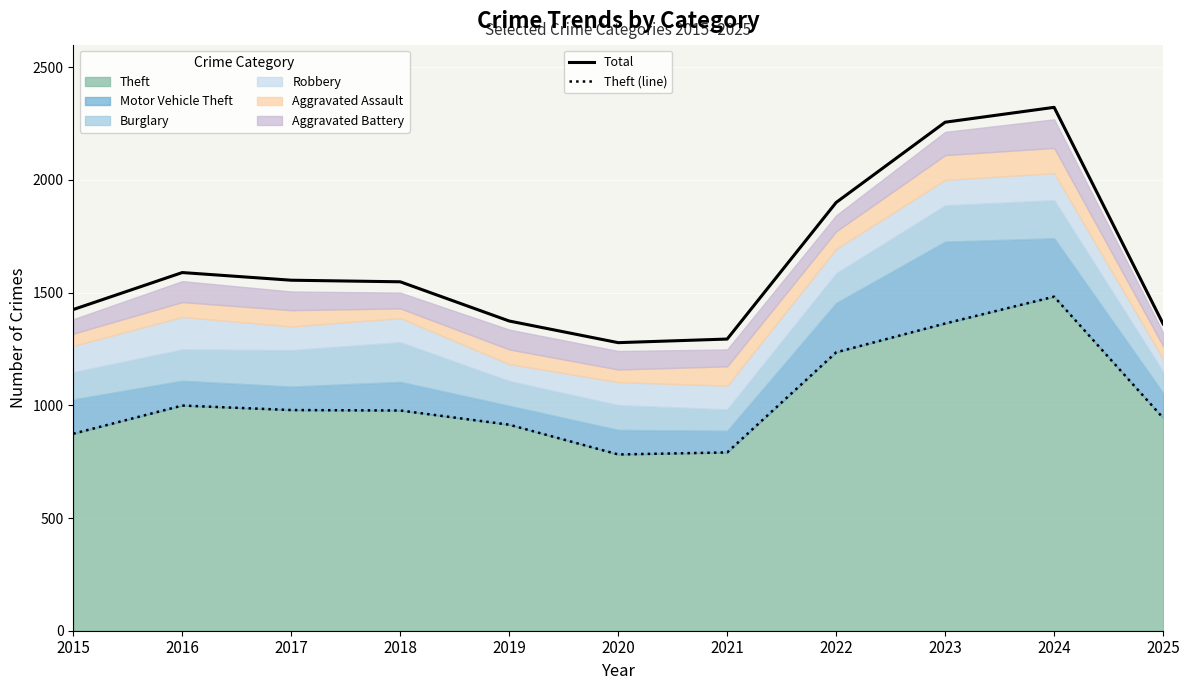

What is the average value of the Theft (line) series?

1031